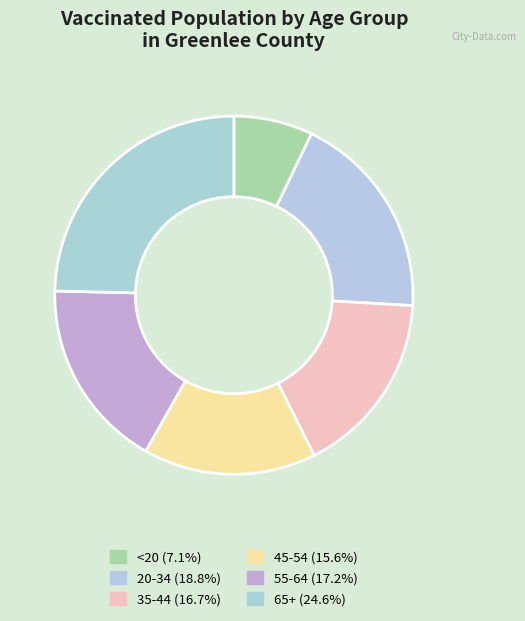

Is there any slice that represents more than half of the pie?

No